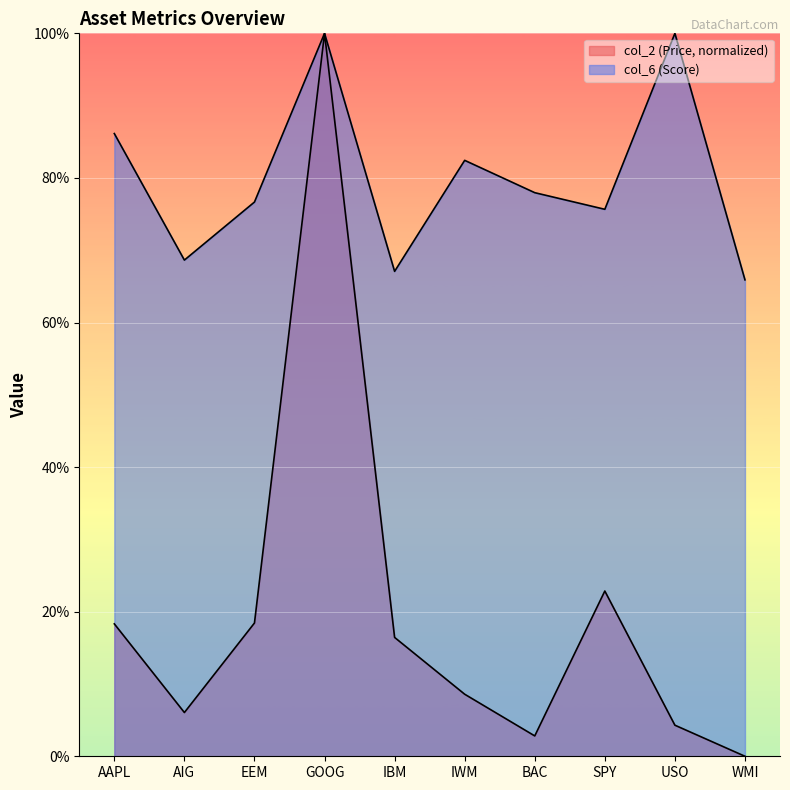

What is the difference between the maximum and minimum values in the col_6 (Score) series?

0.3